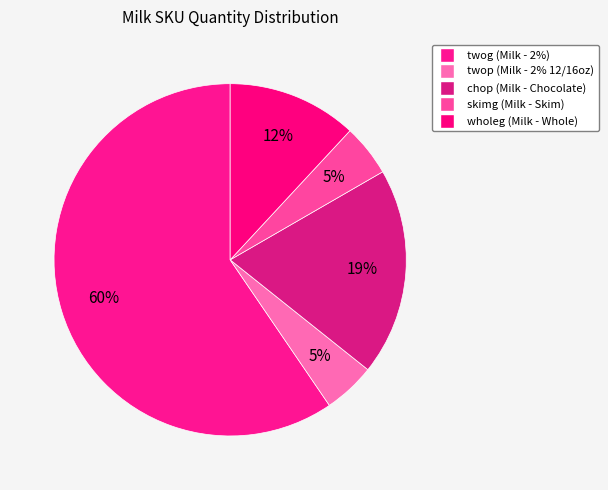

What is the largest slice in the pie chart?

twog